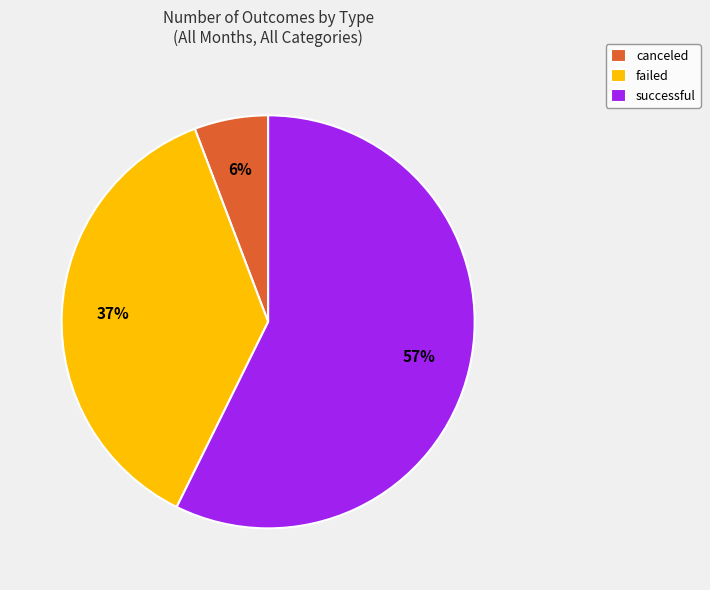

What percentage is the successful slice, to the nearest percent?

57%